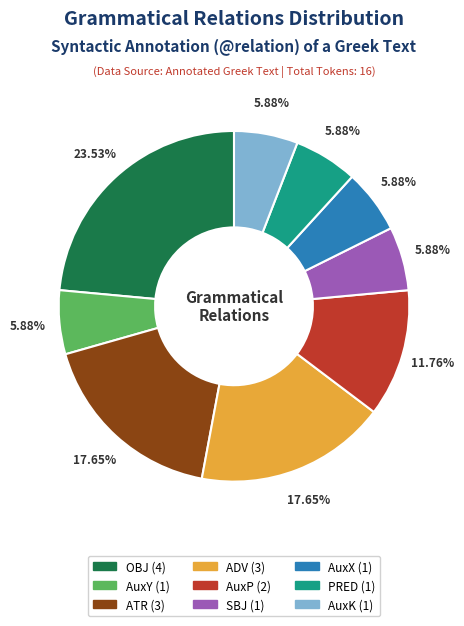

What percentage do PRED and SBJ together represent?

11.8%